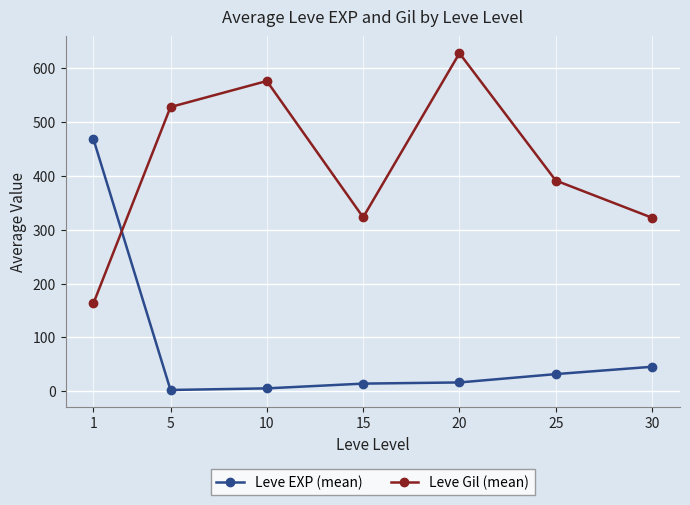

The value of Leve EXP (mean) at 30 is 18.0. True or false?

False